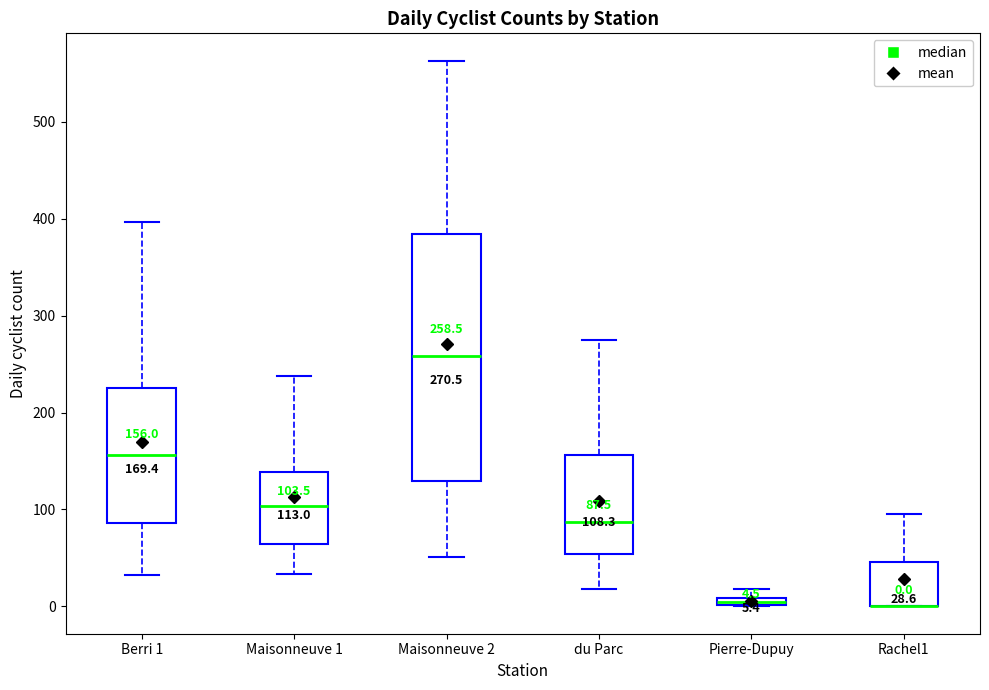

Which box is the tallest, from its lower edge to its upper edge?

Maisonneuve 2